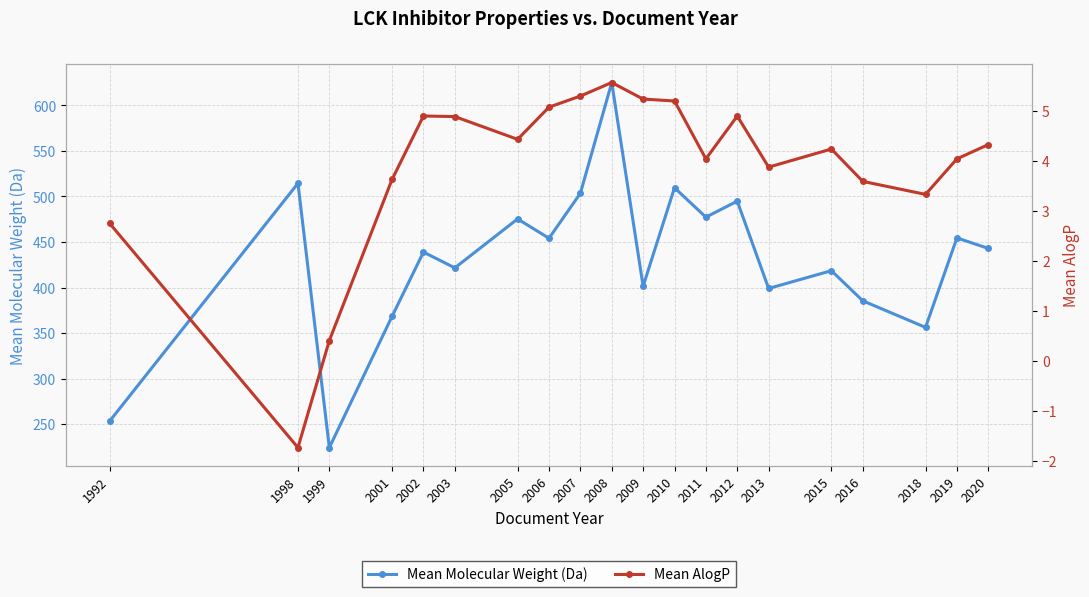

What is the sum of all Mean AlogP values?

78.0